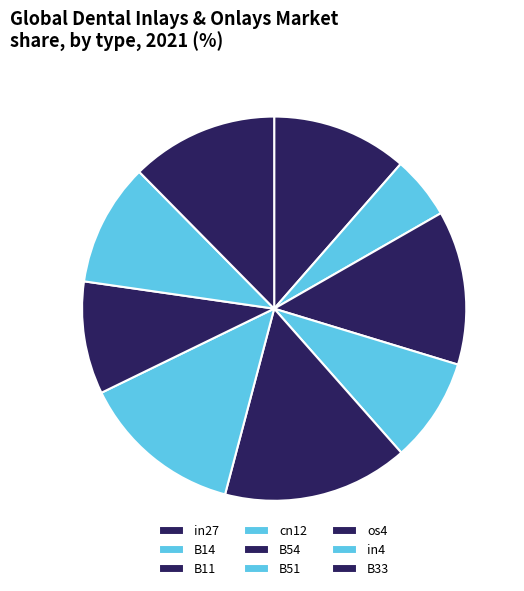

How many slices are in this pie chart?

9